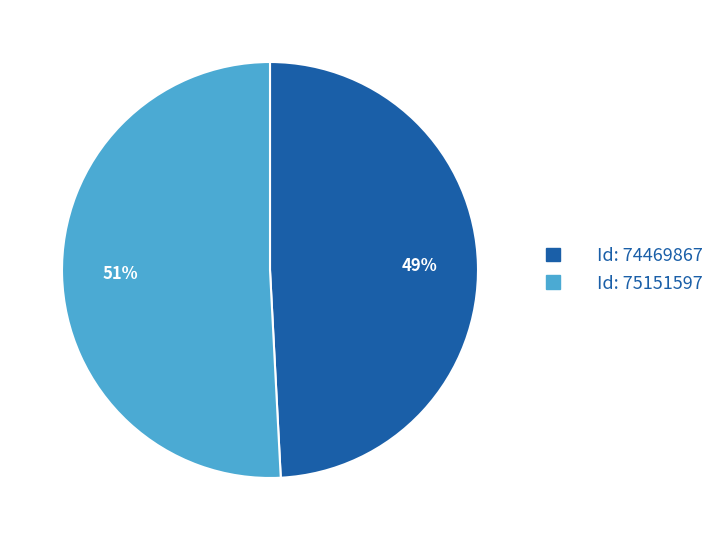

Is there a majority slice in this chart?

Yes